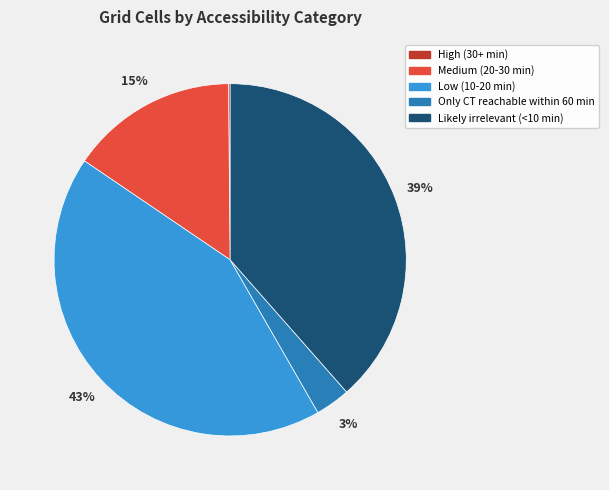

To the nearest percent, what is the average slice percentage?

20%